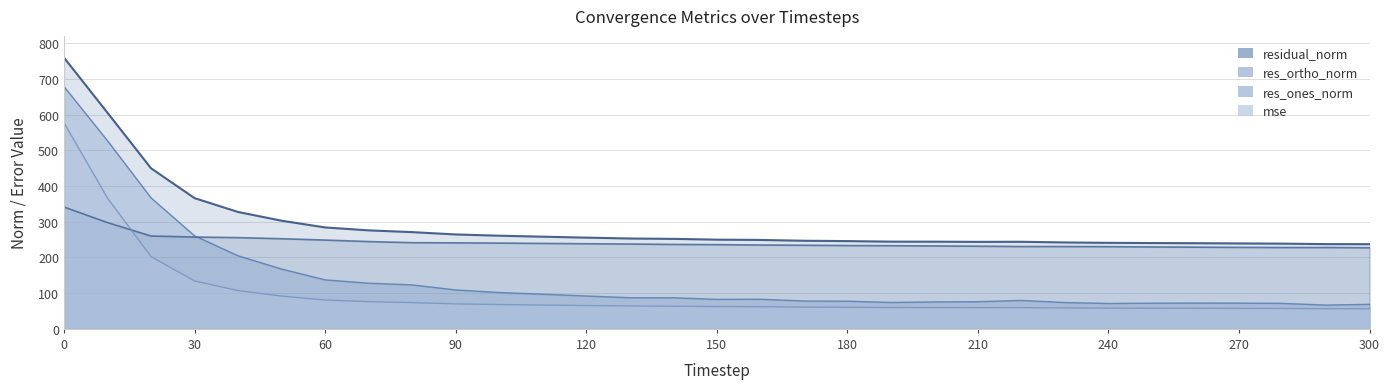

At which label is res_ones_norm closest to 372?

20